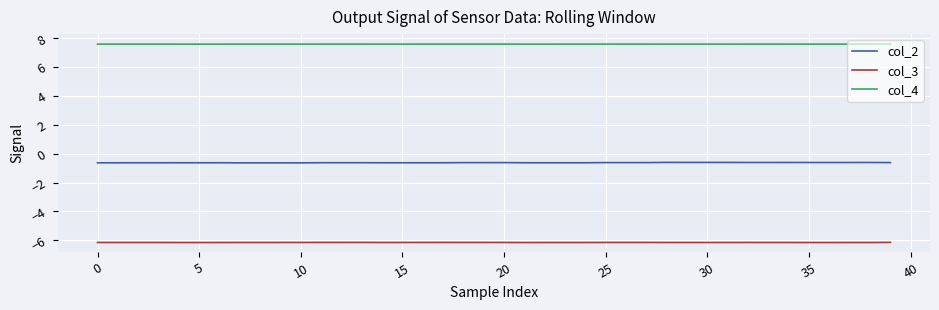

Reading right to left, what are all the values shown in this chart?

col_2: -0.6	-0.6	-0.6	-0.6	-0.6	-0.6	-0.6	-0.6	-0.6	-0.6	-0.6	-0.6	-0.6	-0.6	-0.6	-0.6	-0.6	-0.6	-0.6	-0.6	-0.6	-0.6	-0.6	-0.6	-0.6	-0.6	-0.6	-0.6	-0.6	-0.6	-0.6	-0.6	-0.6	-0.6	-0.6	-0.6	-0.6	-0.6	-0.6	-0.6
col_3: -6.2	-6.2	-6.2	-6.2	-6.2	-6.2	-6.2	-6.2	-6.2	-6.2	-6.2	-6.2	-6.2	-6.2	-6.2	-6.2	-6.2	-6.2	-6.2	-6.2	-6.2	-6.2	-6.2	-6.2	-6.2	-6.2	-6.2	-6.2	-6.2	-6.2	-6.2	-6.2	-6.2	-6.2	-6.2	-6.2	-6.2	-6.2	-6.2	-6.2
col_4: 7.6	7.6	7.6	7.6	7.6	7.6	7.6	7.6	7.6	7.6	7.6	7.6	7.6	7.6	7.6	7.6	7.6	7.6	7.6	7.6	7.6	7.6	7.6	7.6	7.6	7.6	7.6	7.6	7.6	7.6	7.6	7.6	7.6	7.6	7.6	7.6	7.6	7.6	7.6	7.6